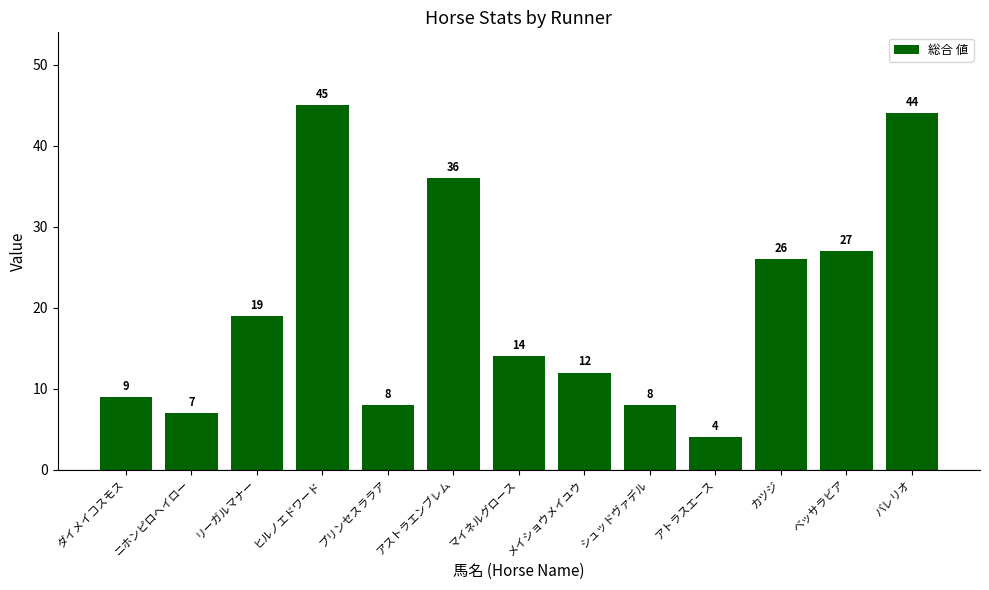

How many series are shown in this chart?

1